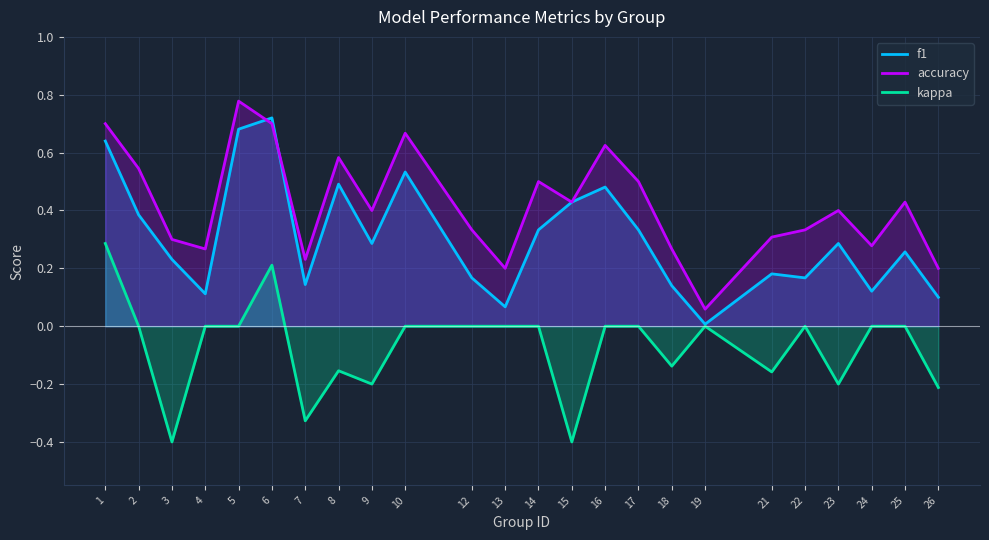

At which category does f1 reach its first local valley?

4